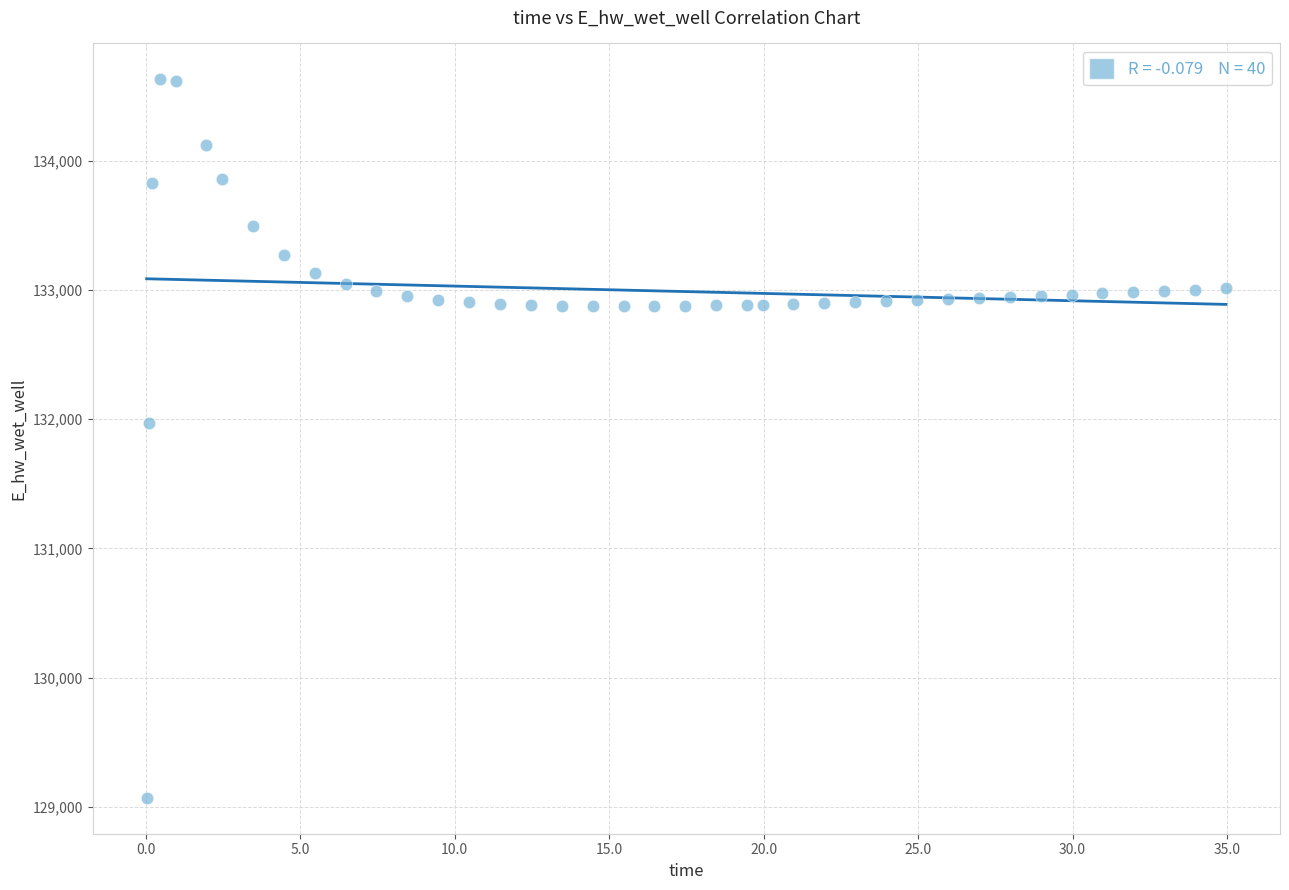

What Y value in the scatter plot is closest to 131849?

131970.0